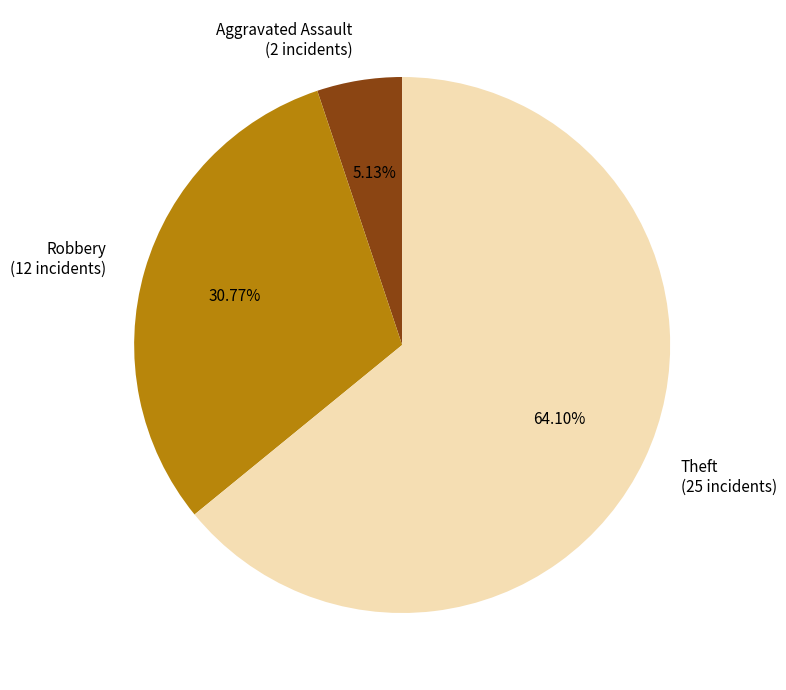

Between Robbery (12 incidents) and Aggravated Assault (2 incidents), which is larger?

Robbery (12 incidents)